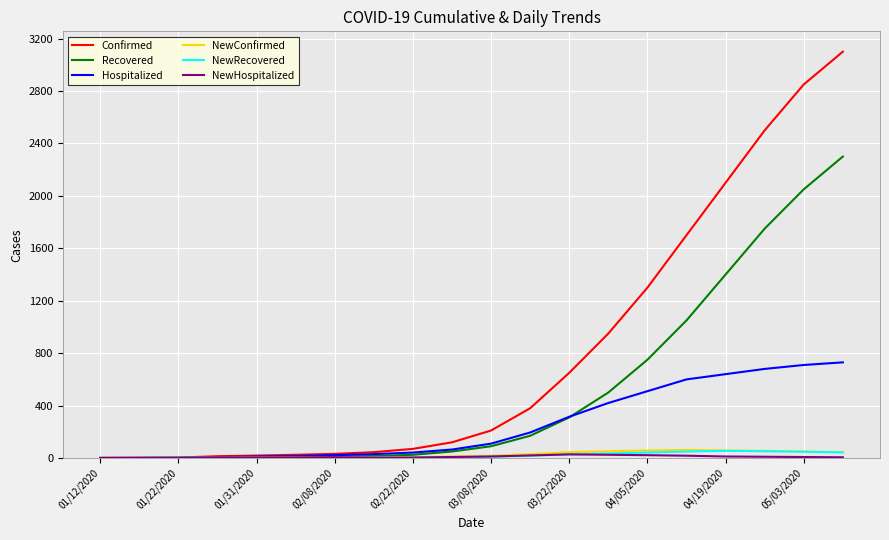

At how many categories does at least one series exceed 348?

9